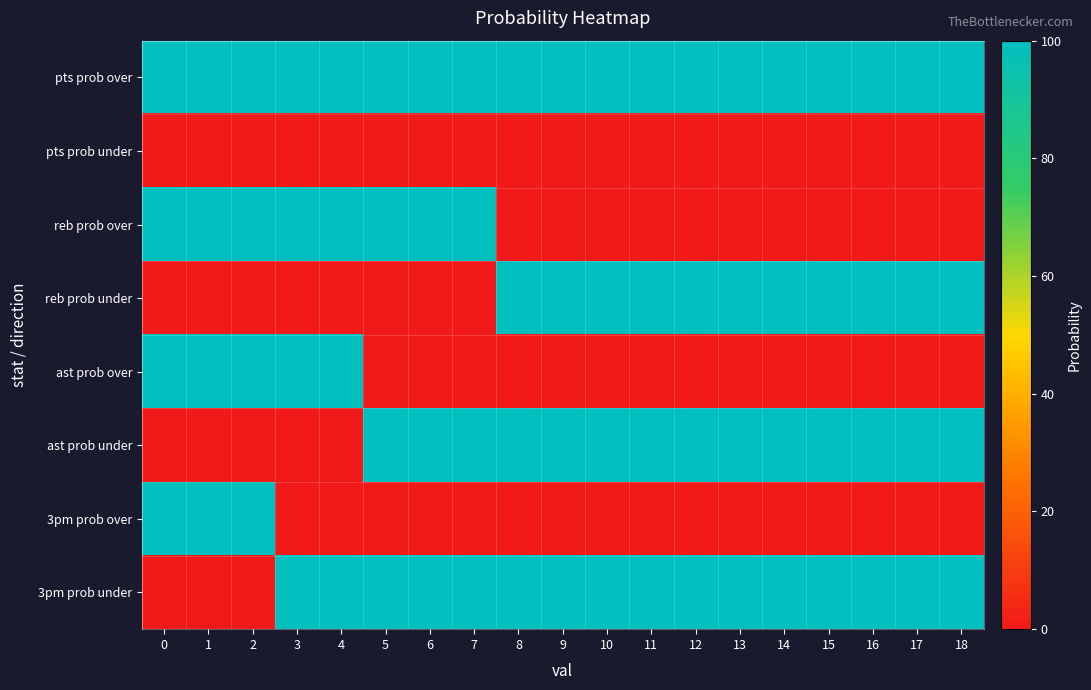

Count the number of categories in the chart.

19